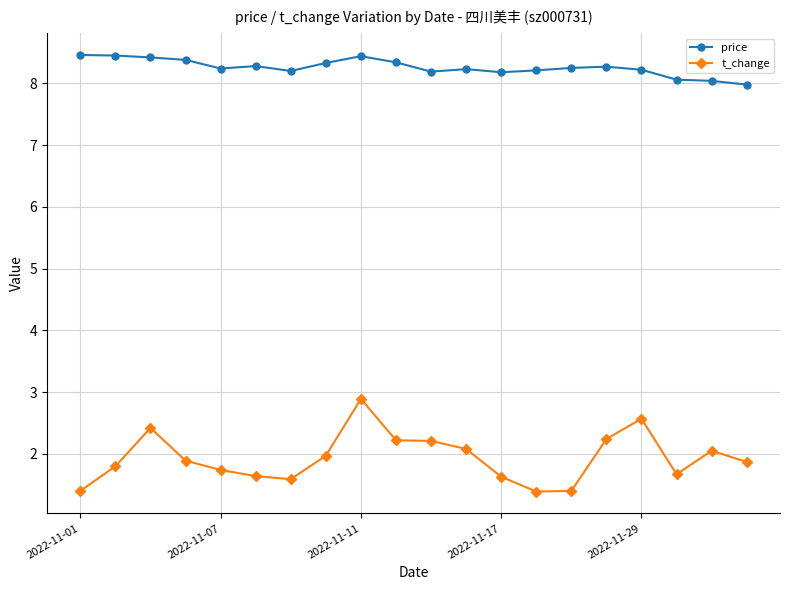

What is the sum of all t_change values?

38.7